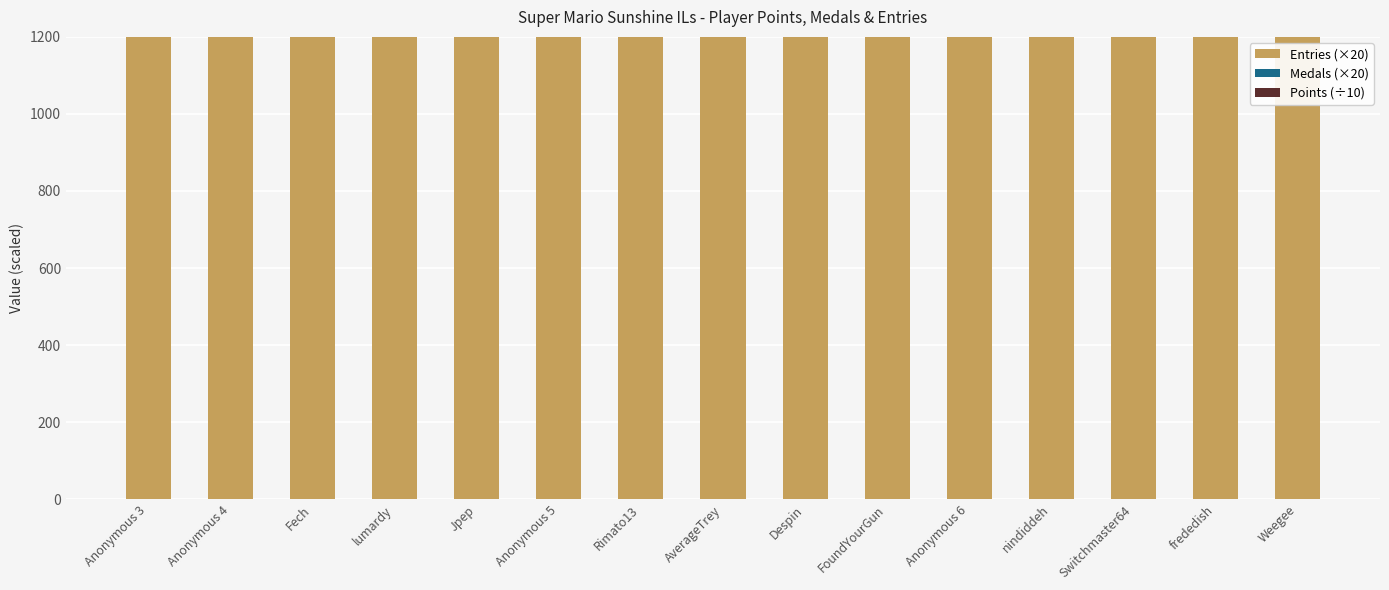

At how many categories does at least one series exceed 1230?

15